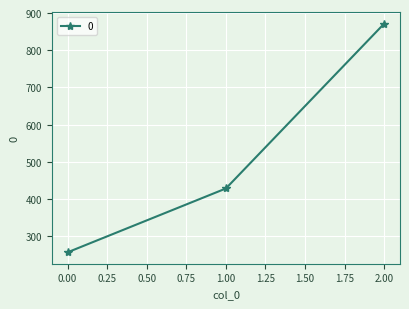

What is the difference between the values at 2.00 and 1.00?

442.9